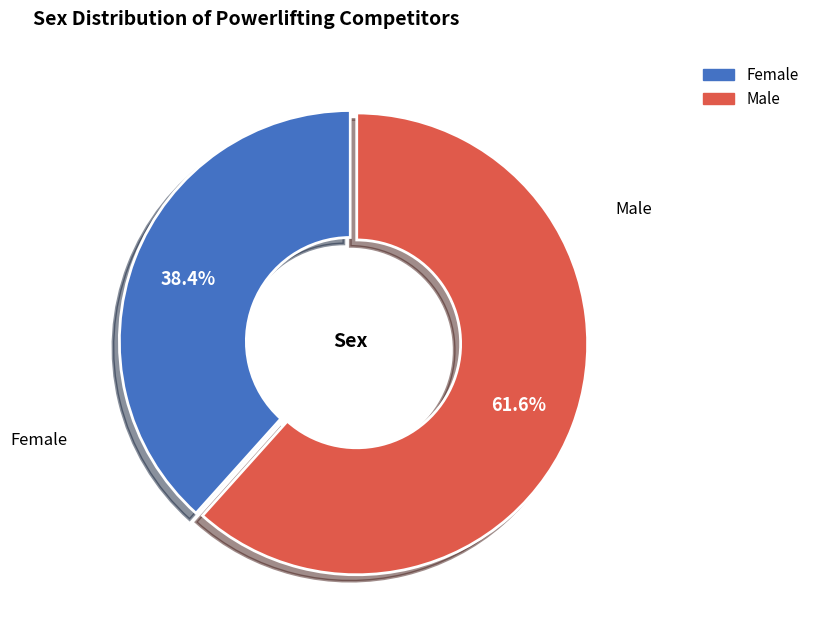

Does any single category account for the majority?

Yes